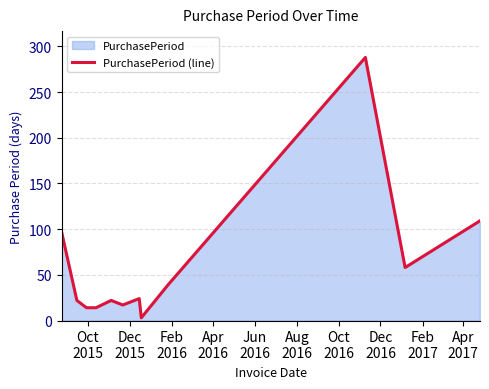

What is the greatest value displayed?

288